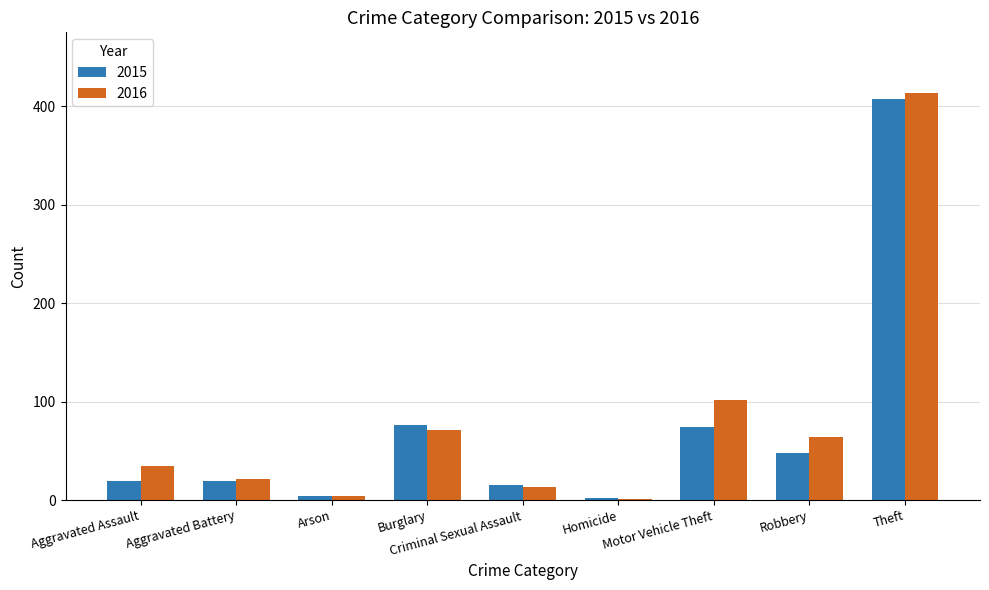

At which label is 2016 closest to 207?

Motor Vehicle Theft